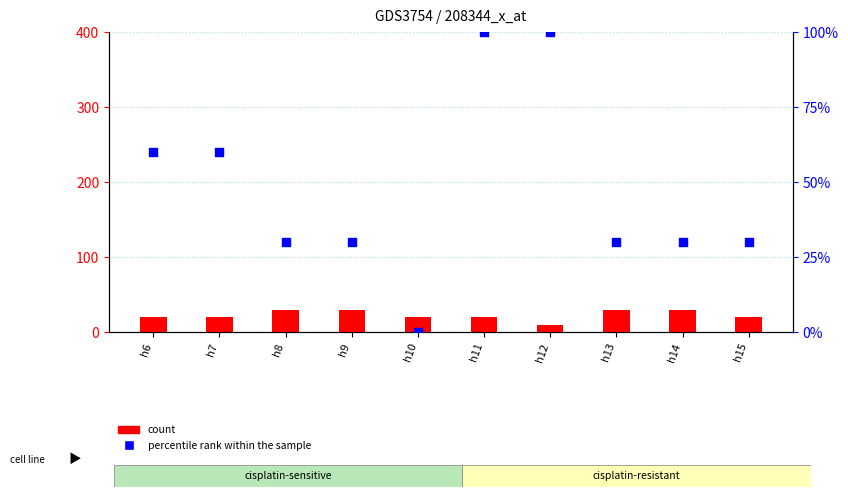

Which series has the largest Y range (max minus min)?

percentile rank within the sample